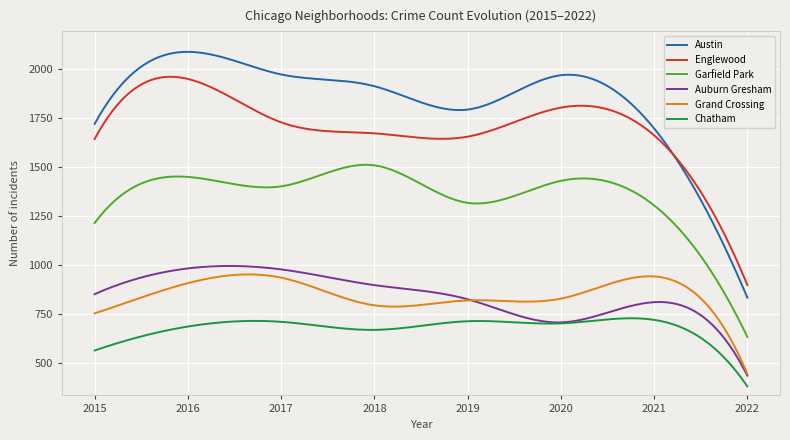

Which series has the largest range (max minus min)?

Austin